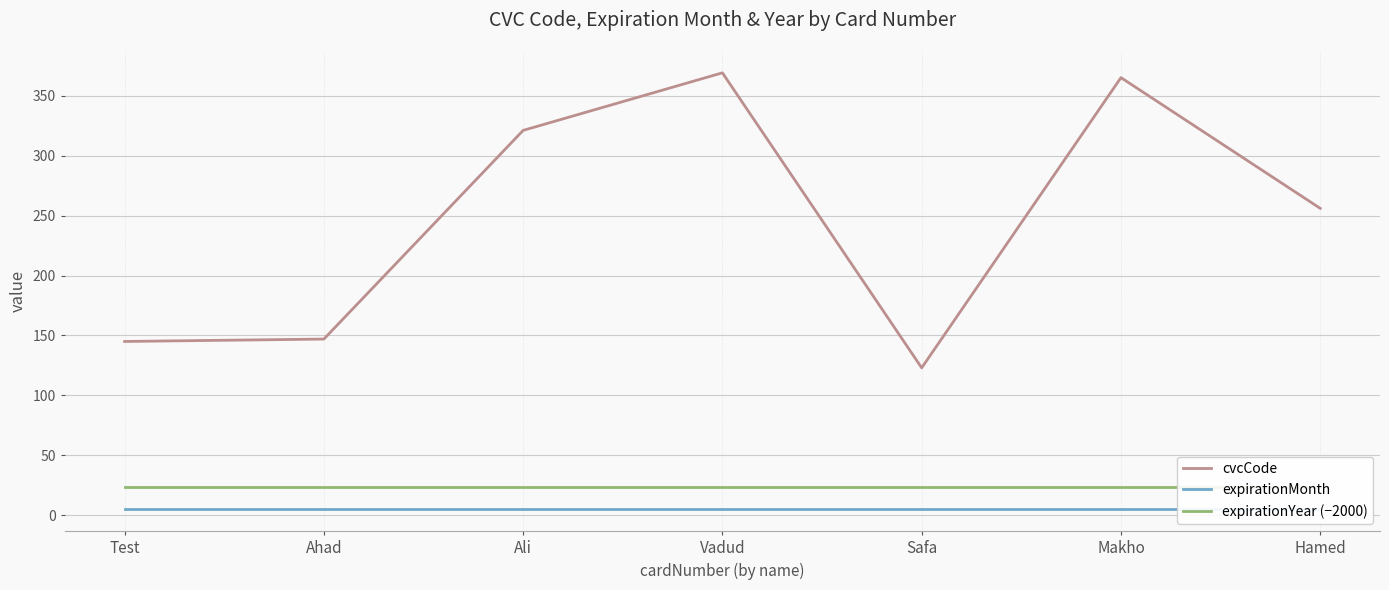

How many categories are shown in the chart?

7